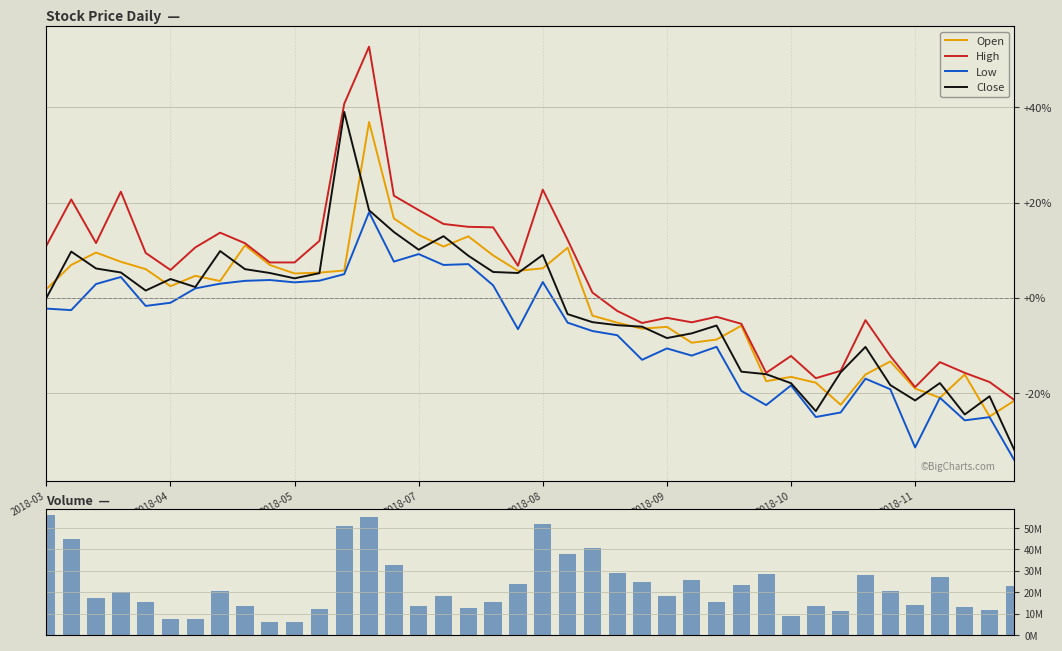

True or false: High and Low cross at least once.

False